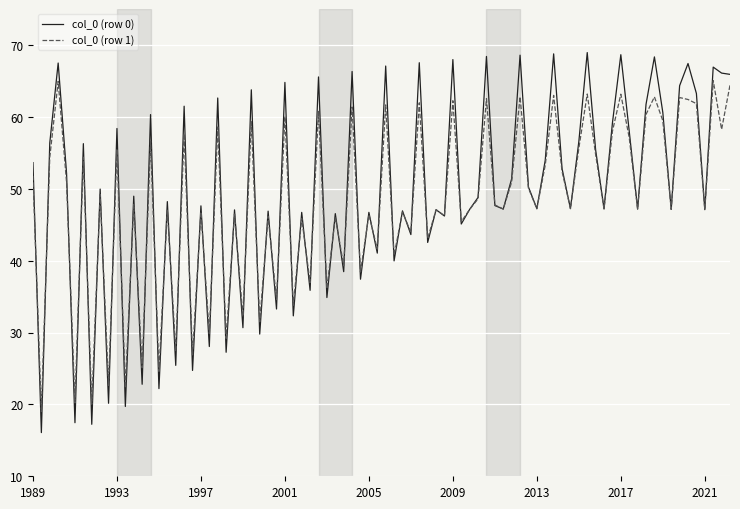

List the series in order of their peak value, highest first.

col_0 (row 0), col_0 (row 1)